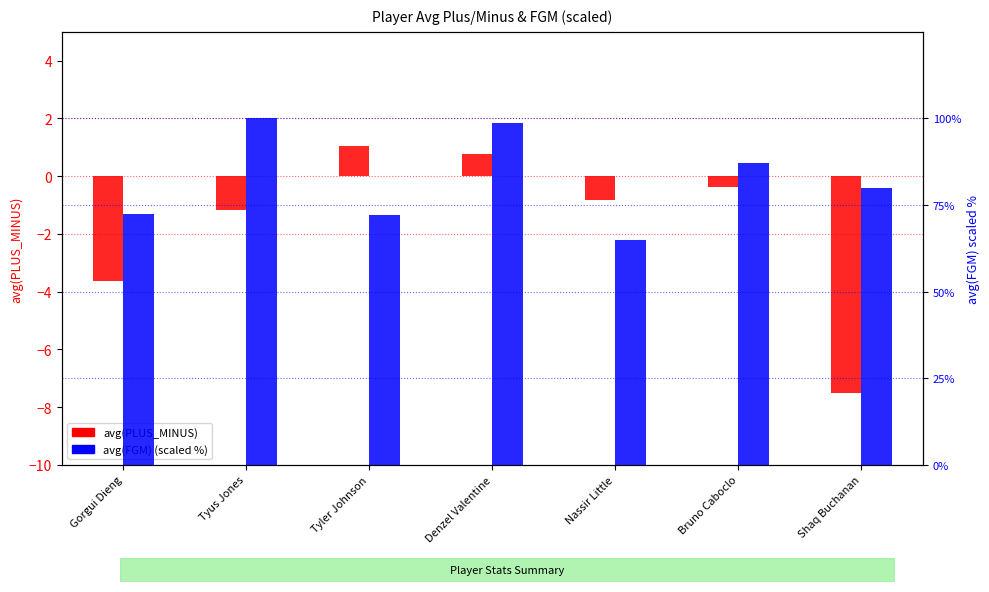

What is the difference between the avg(FGM) (scaled %) values at Shaq Buchanan and Bruno Caboclo?

7.3